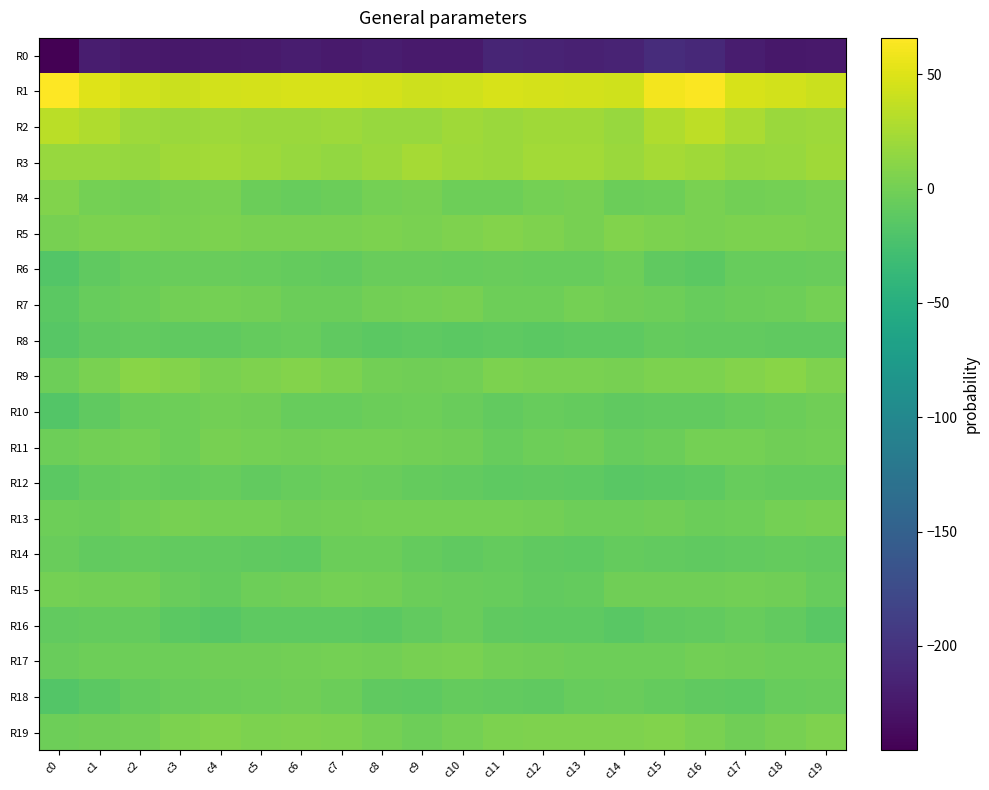

What is the difference between the highest and lowest values at c0?

311.6